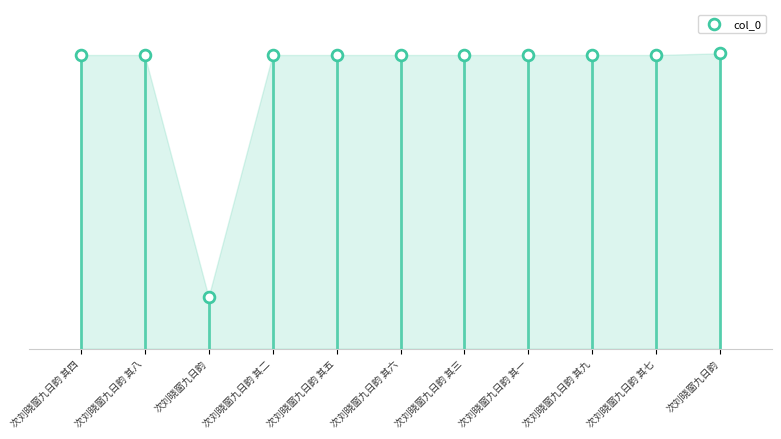

Between 次刘晓窗九日韵 and 次刘晓窗九日韵 其四, which is larger?

次刘晓窗九日韵